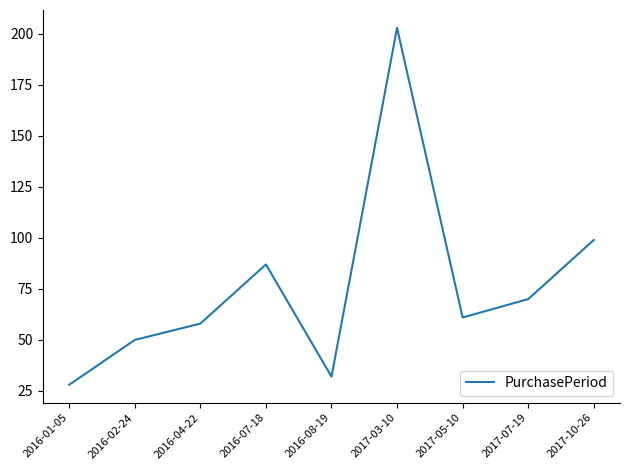

What is the ratio of the value at 2016-07-18 to the value at 2017-10-26?

0.9